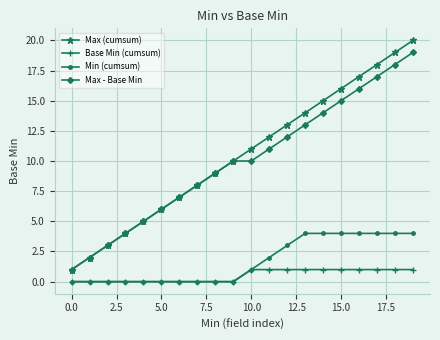

How many values in the Base Min (cumsum) series are below 1?

10